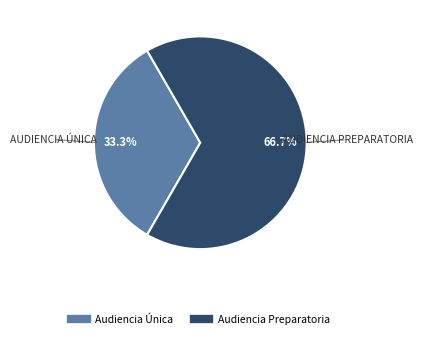

To the nearest percent, what is the difference between the largest and smallest slice percentages?

33%